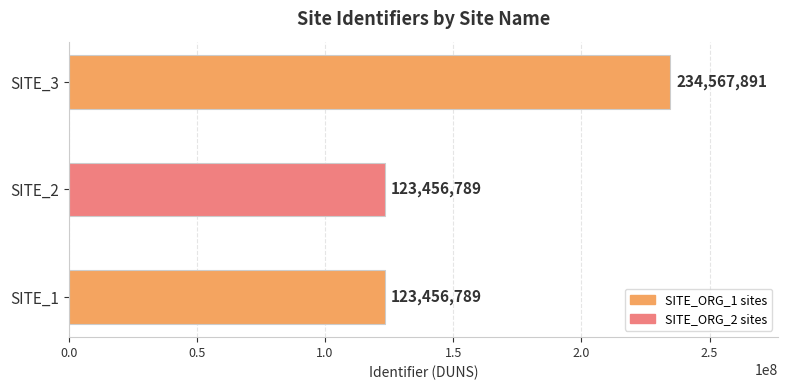

What is the ratio of the value at SITE_2 to the value at SITE_1?

1.0